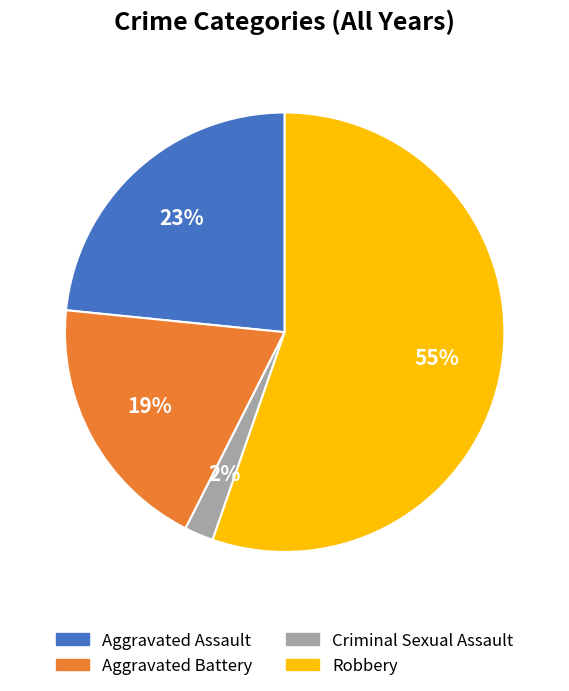

To the nearest percent, what is the average slice percentage?

25%